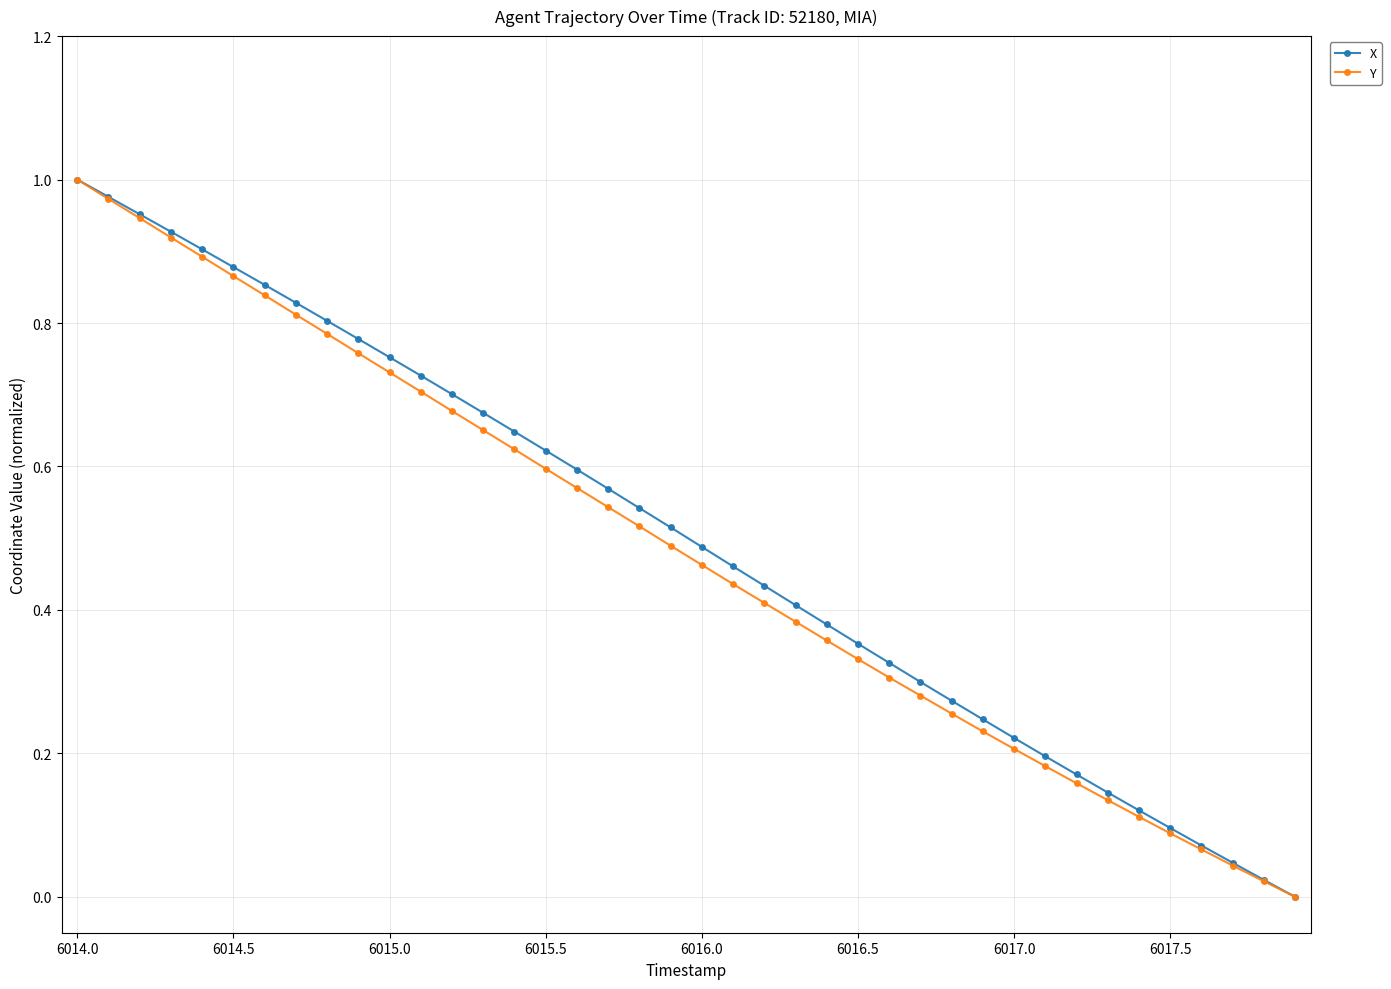

How many data points in X are above 0?

39